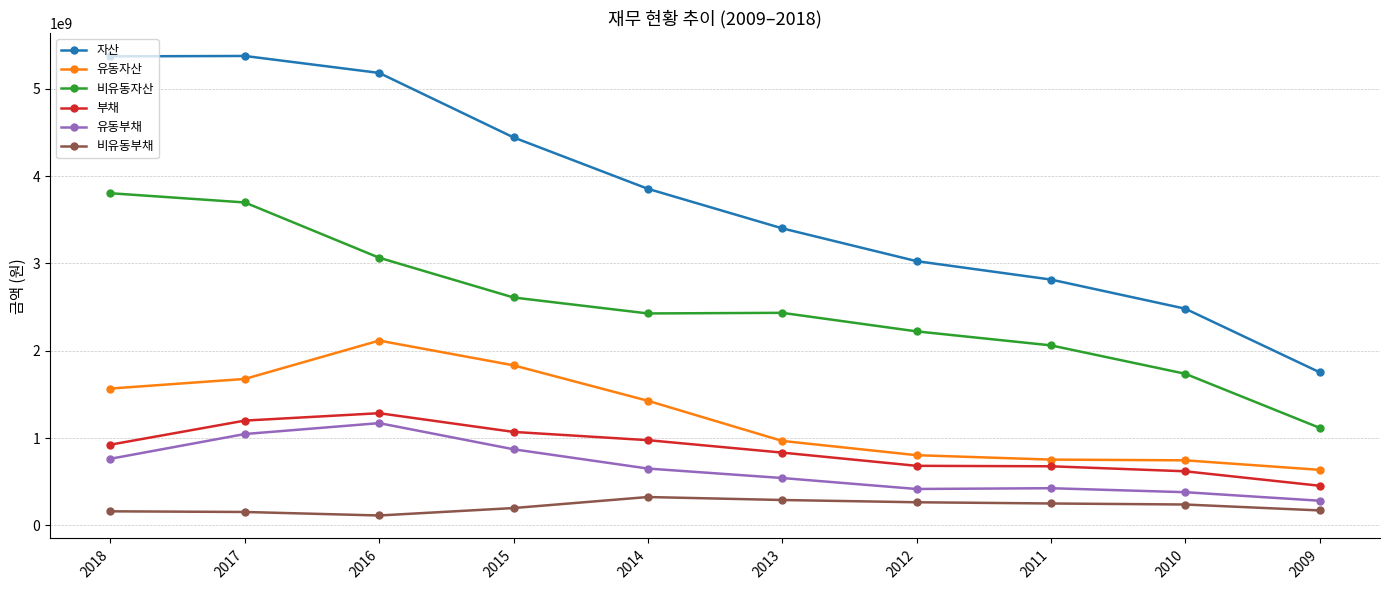

How many values in the 부채 series are below 924720135?

5